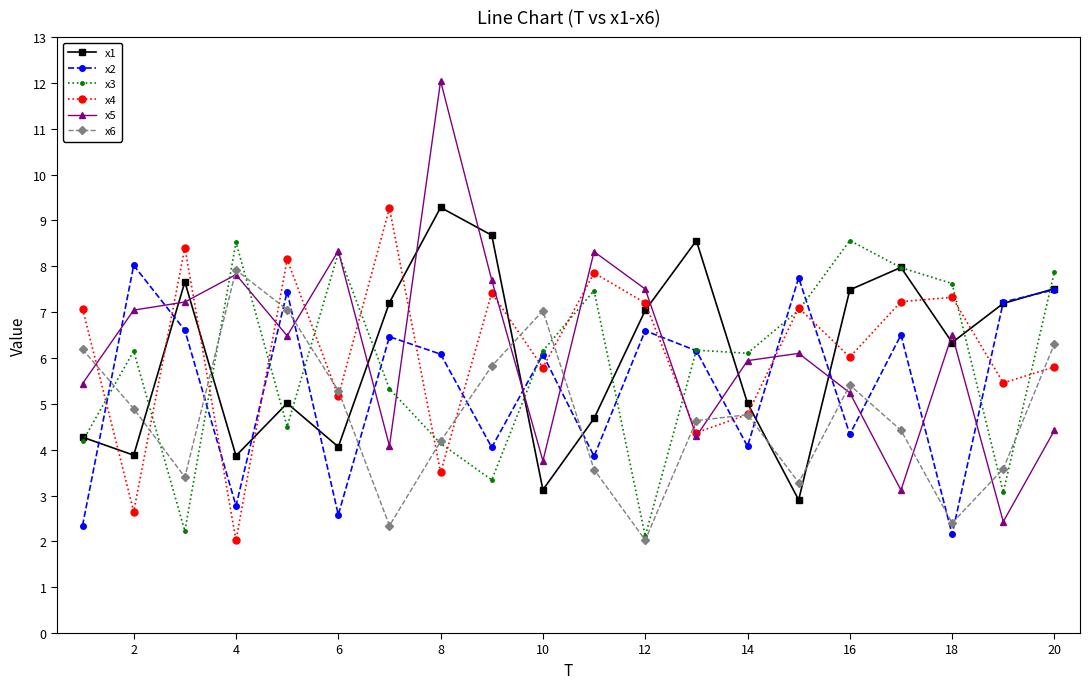

What is the maximum value shown in the chart?

12.0